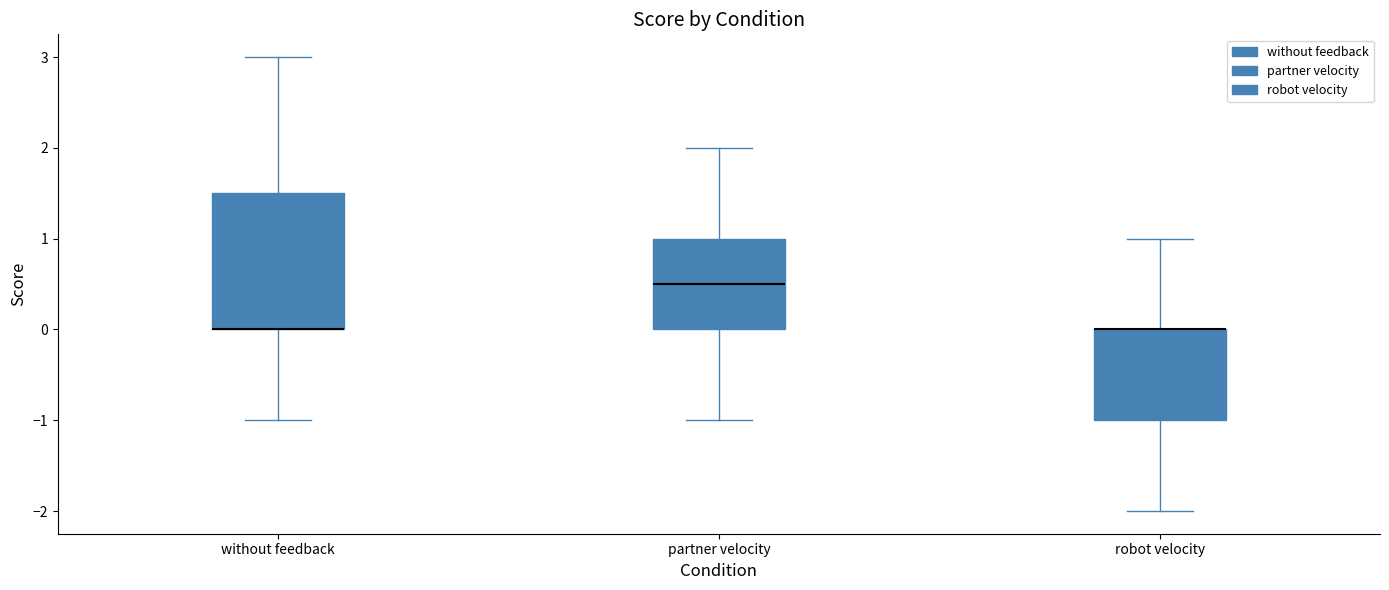

Reading left to right, read every box against the y-axis: the position of its median line, the range the box covers, and the ends of its whiskers. The values are not printed on the chart, so give them approximately, as read against the axis.

without feedback: median 0.0 (drawn on the box's lower edge), box 0.0 to 1.5, whiskers -1.0 to 3.0
partner velocity: median 0.5, box 0.0 to 1.0, whiskers -1.0 to 2.0
robot velocity: median 0.0 (drawn on the box's upper edge), box -1.0 to 0.0, whiskers -2.0 to 1.0